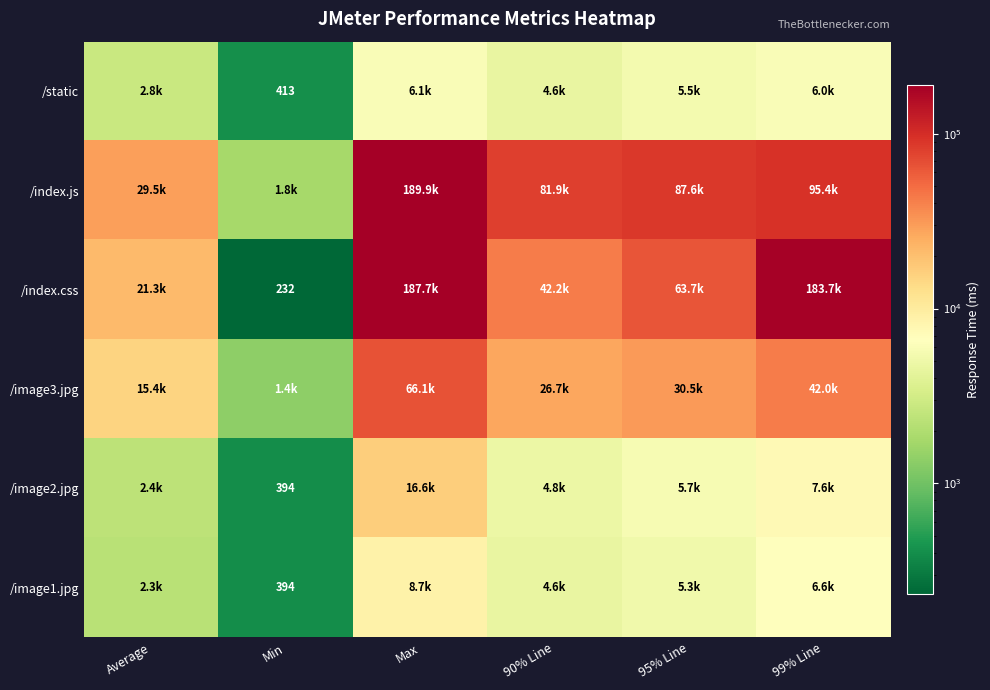

How many series are shown in this chart?

6